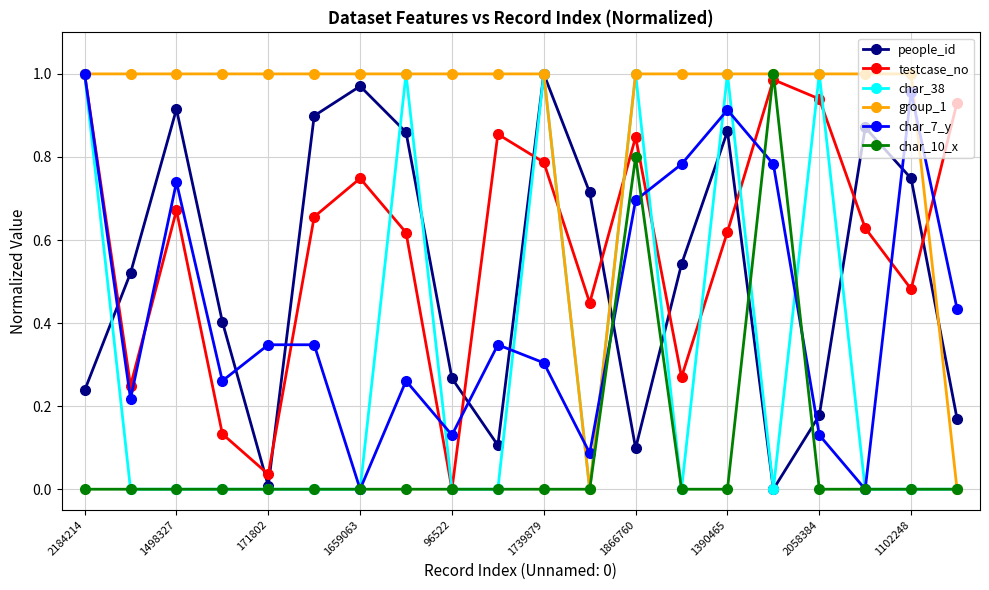

True or false: char_7_y and group_1 intersect in this chart.

True